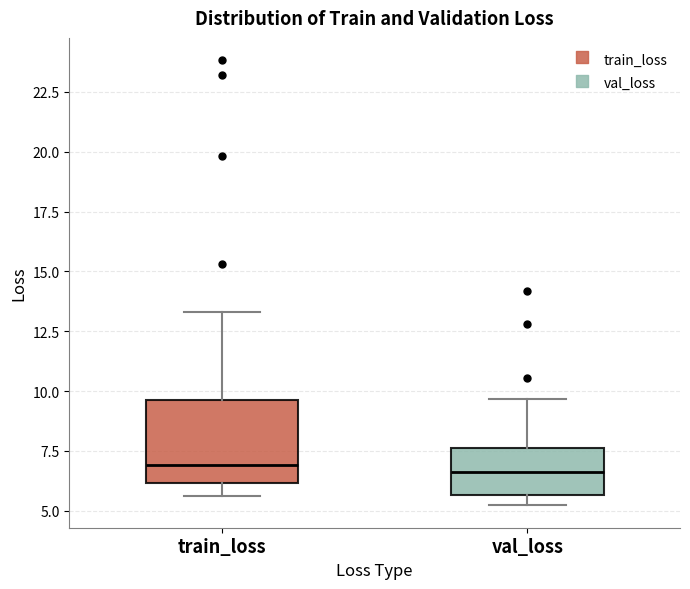

Reading left to right, transcribe this box plot: for each box, give where its median line is, the range the box spans, and where its two whiskers end, as read against the y-axis. The values are not printed on the chart, so give them approximately, as read against the axis.

train_loss: median 7.0, box 6.0 to 9.5, whiskers 5.5 to 13.5
val_loss: median 6.5, box 5.5 to 7.5, whiskers 5.0 to 9.5